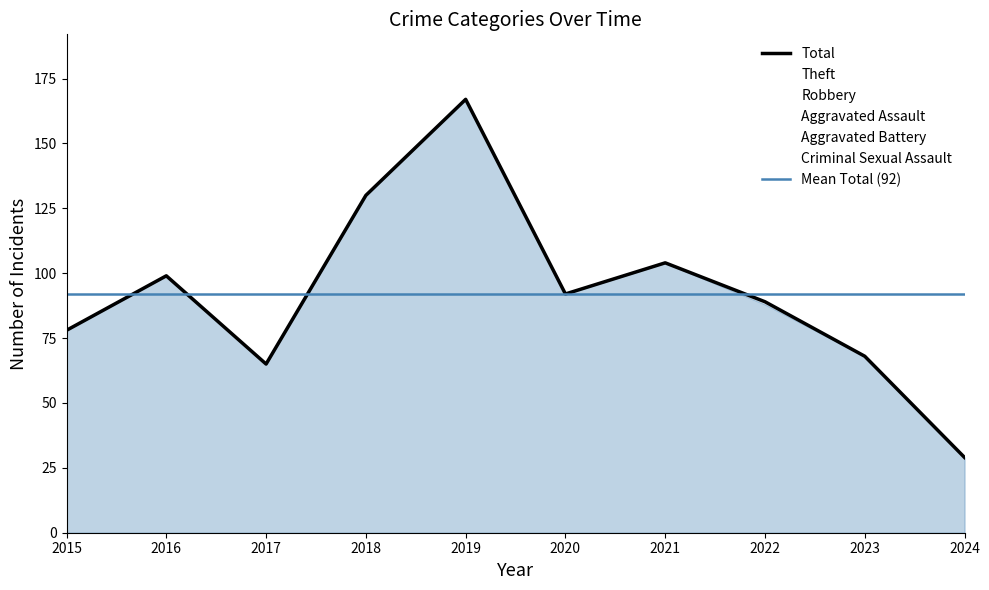

What is the lowest value of the Theft series?

9